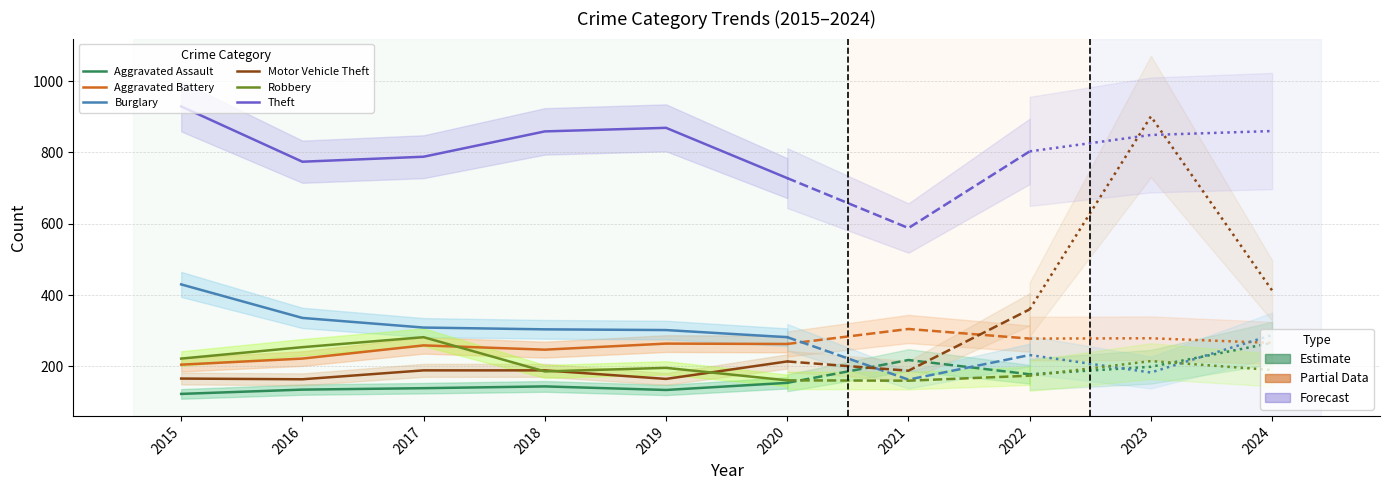

How many interior local valleys does the Aggravated Assault series have?

1